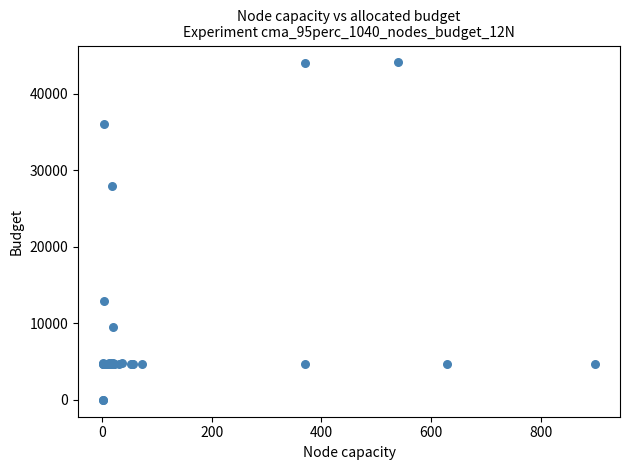

What Y value in the scatter plot is closest to 22048?

27884